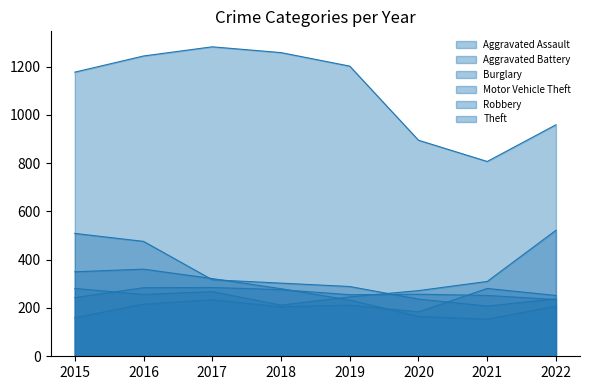

At which category is the sum across all series the highest?

2016